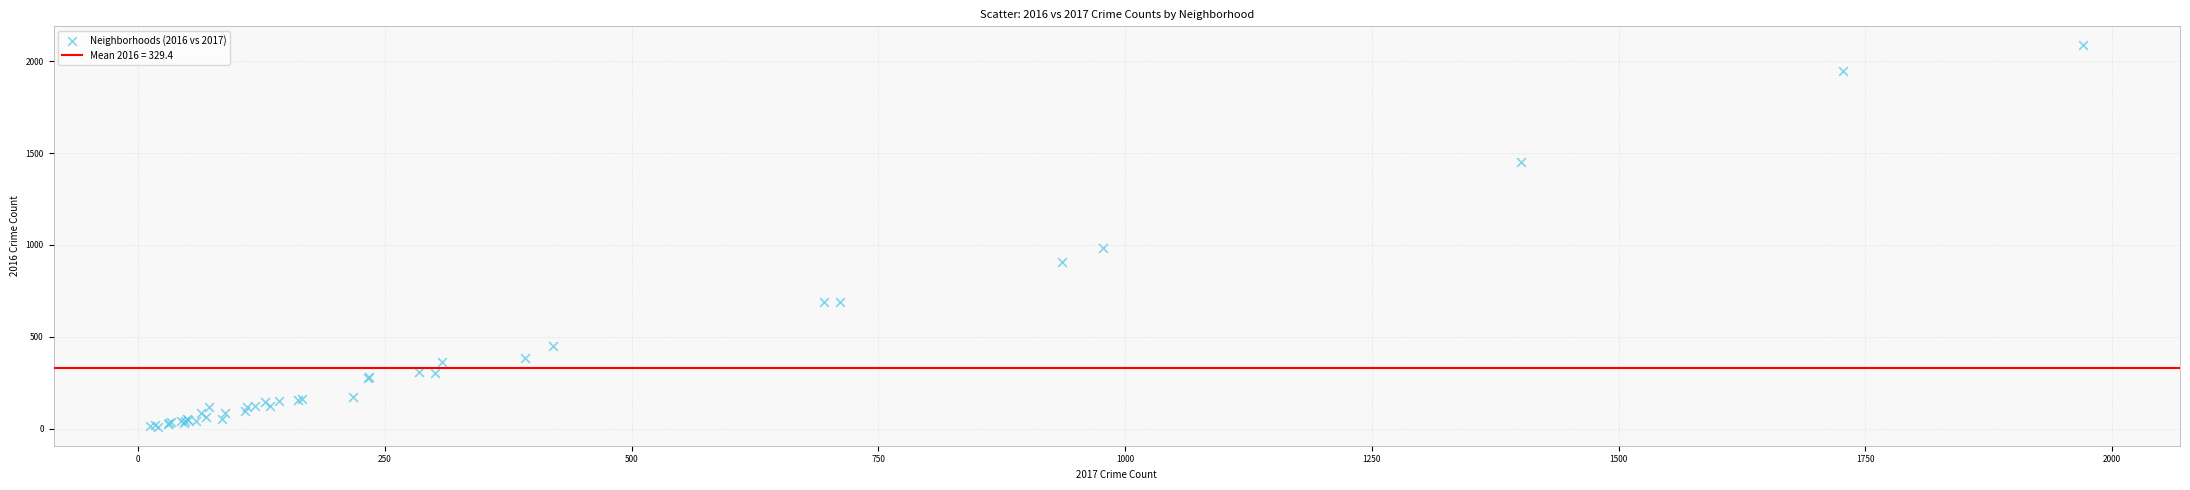

What Y value in the scatter plot is closest to 1048?

983